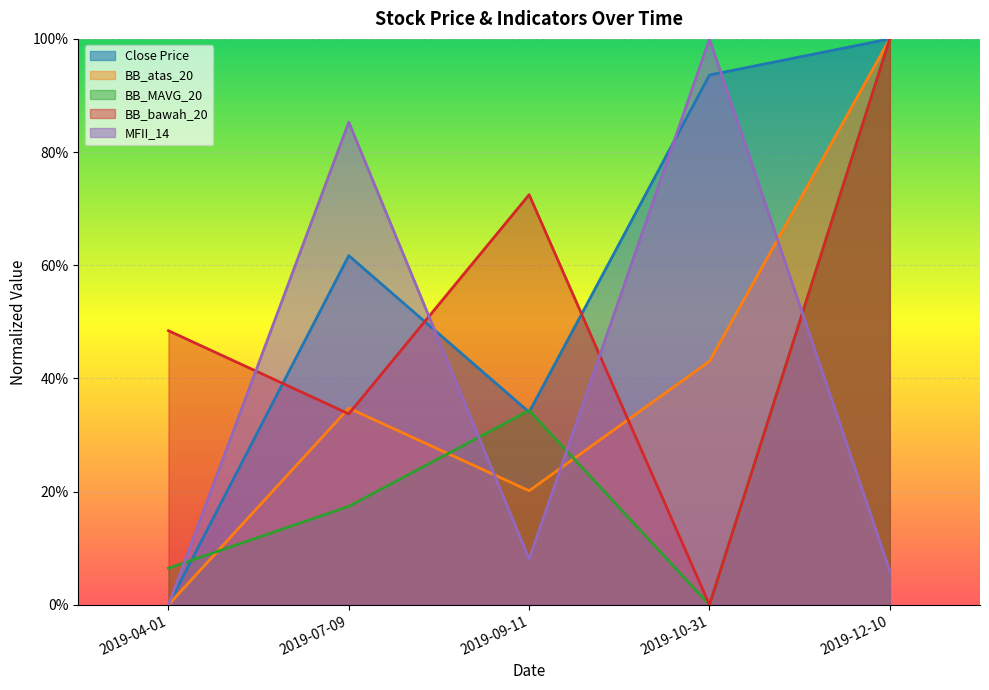

At which label does BB_atas_20 reach its peak?

2019-12-10